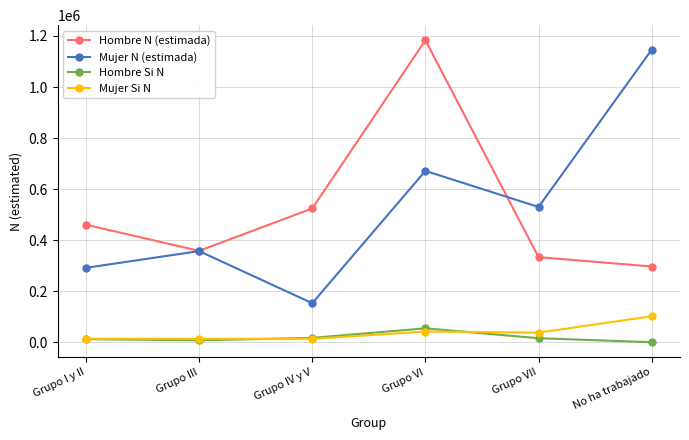

Is the value of Hombre Si N at Grupo VI greater than the value of Hombre N (estimada) at Grupo IV y V?

No